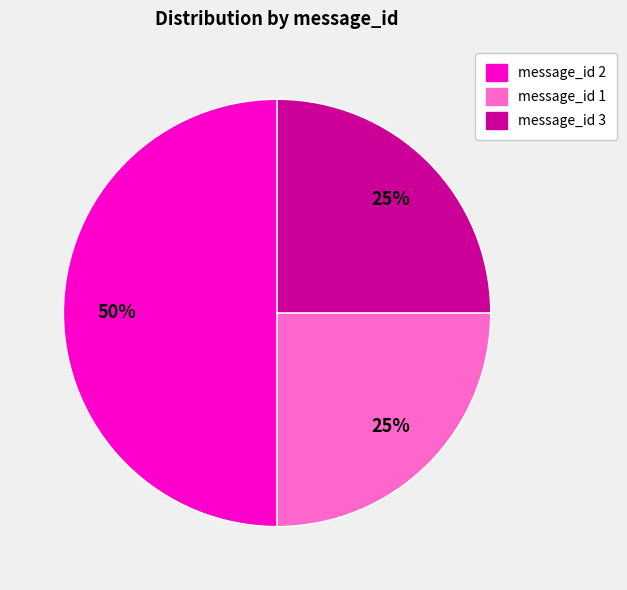

Is message_id 1 the majority of the pie?

No